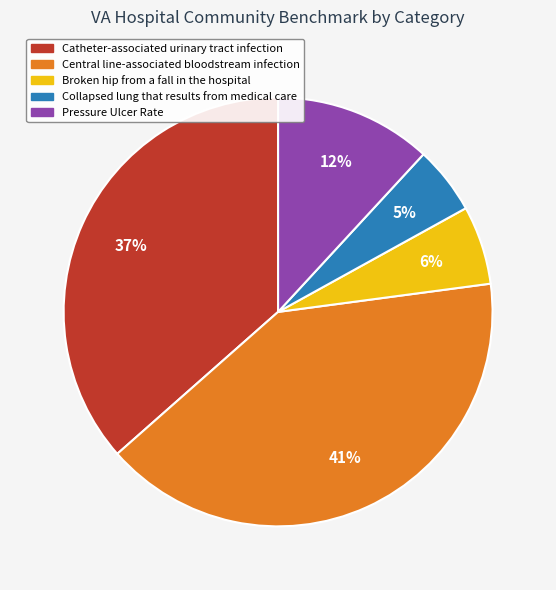

Which slice is the smallest?

Collapsed lung that results from medical care